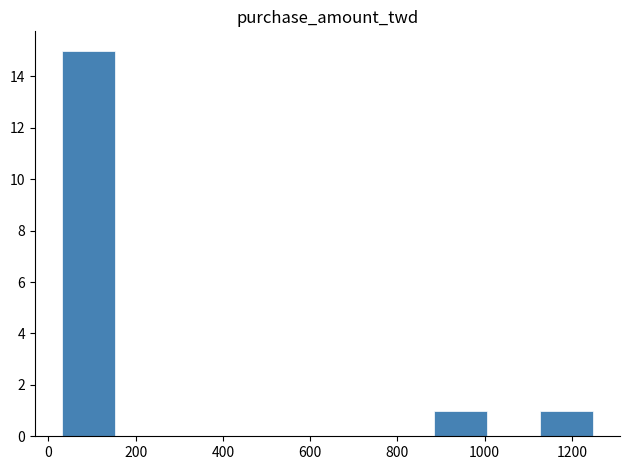

Which range on the x-axis has the tallest bar?

40 to 160